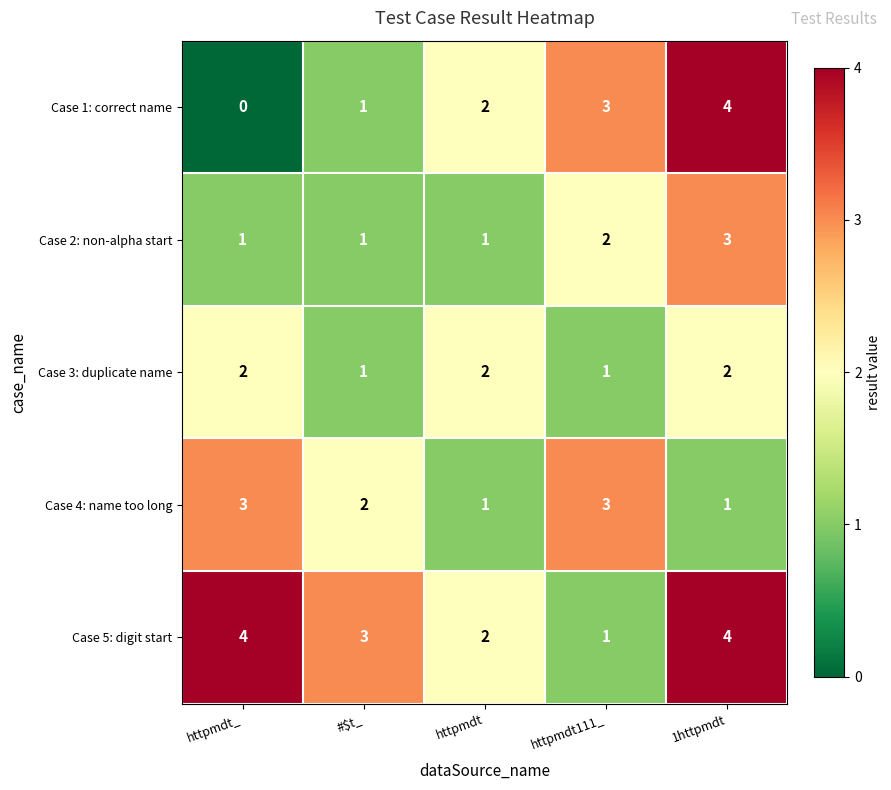

What is the average value of the Case 5: digit start series?

3